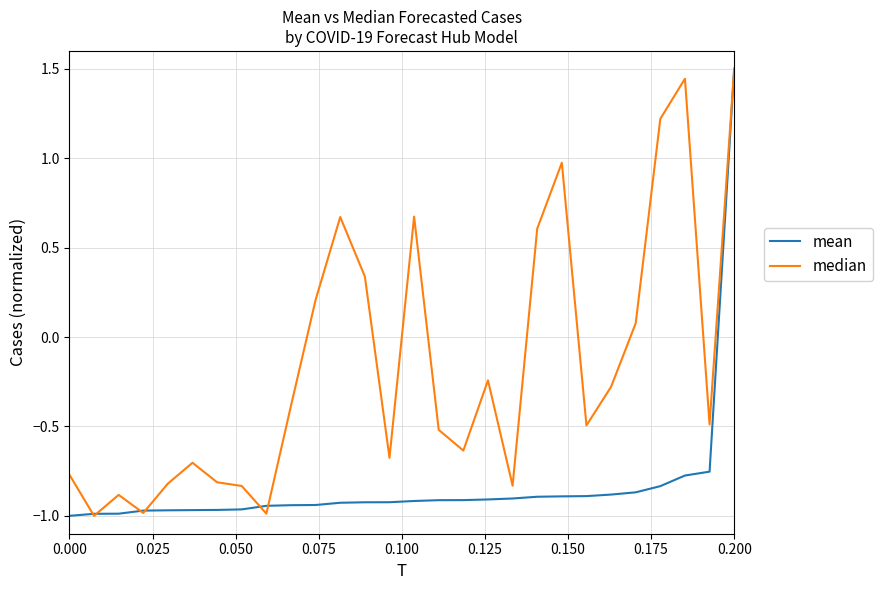

What is the greatest value displayed?

1.5